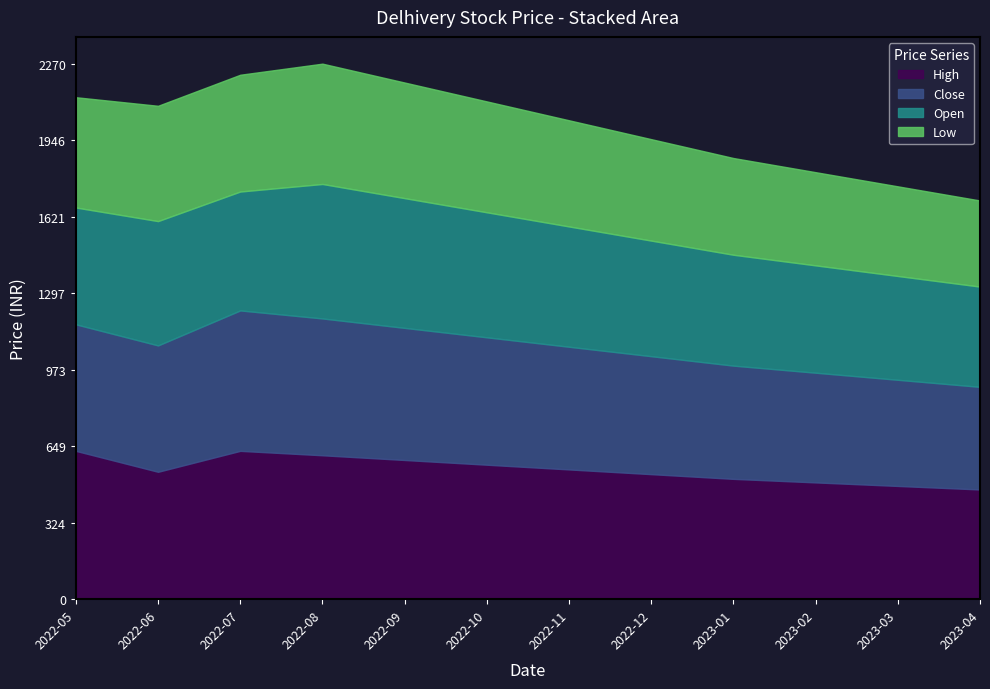

What is the difference between the highest and lowest values at 2023-01?

100.0